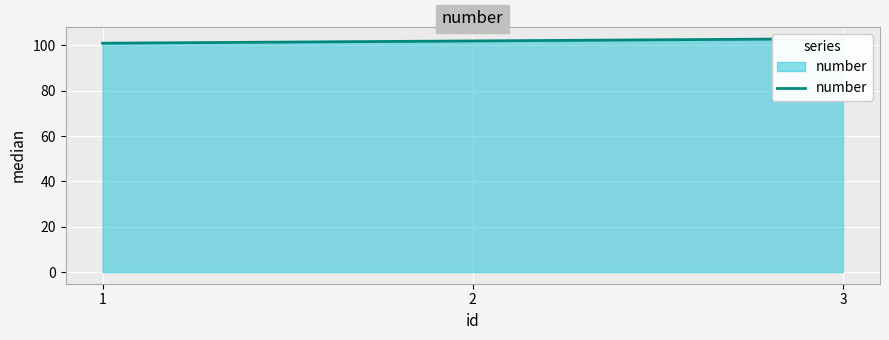

Where is the data nearest to the value 102?

2